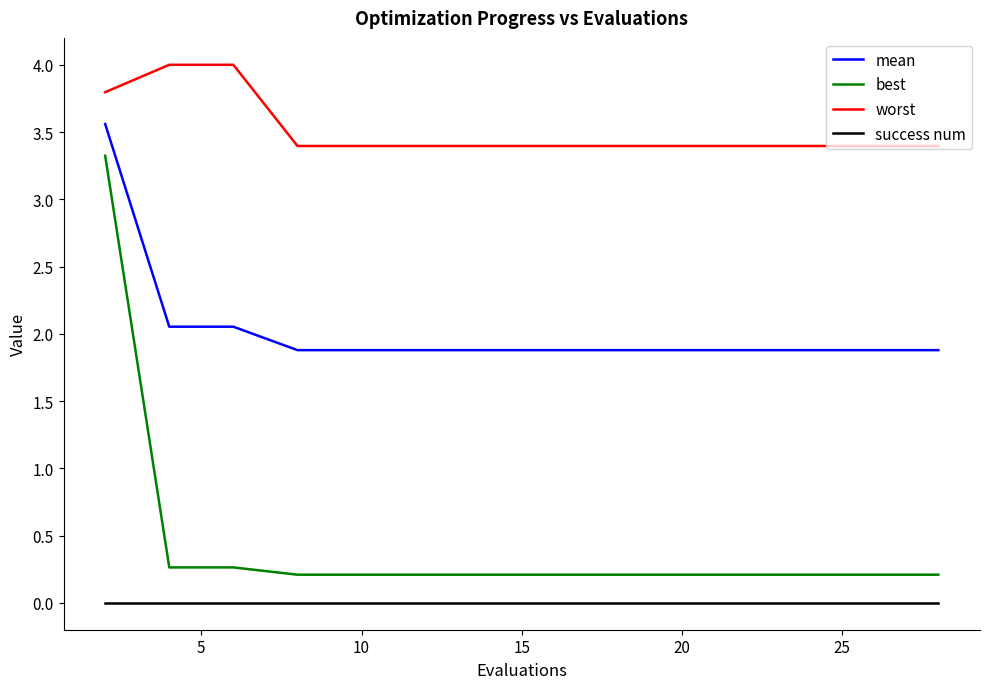

True or false: mean and success num cross at least once.

False